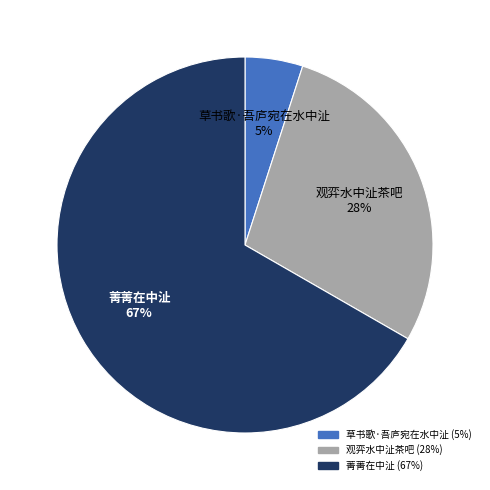

Is it true that 菁菁在中沚 is 67% of the pie?

True